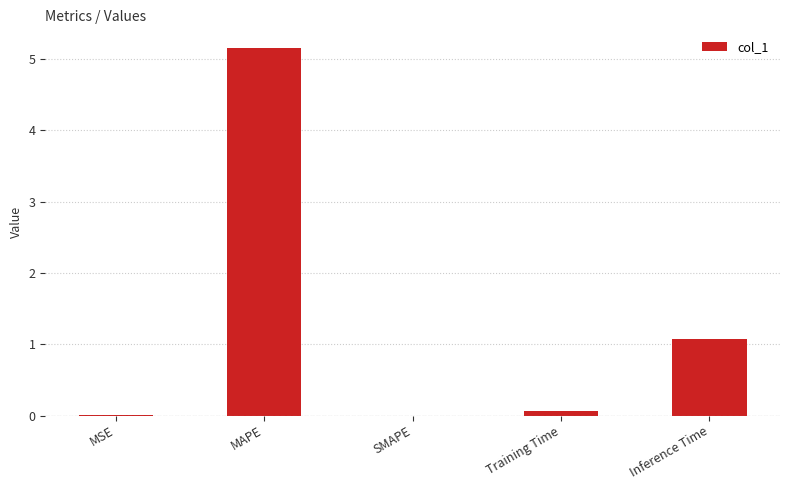

The value at SMAPE is -2.8. True or false?

False